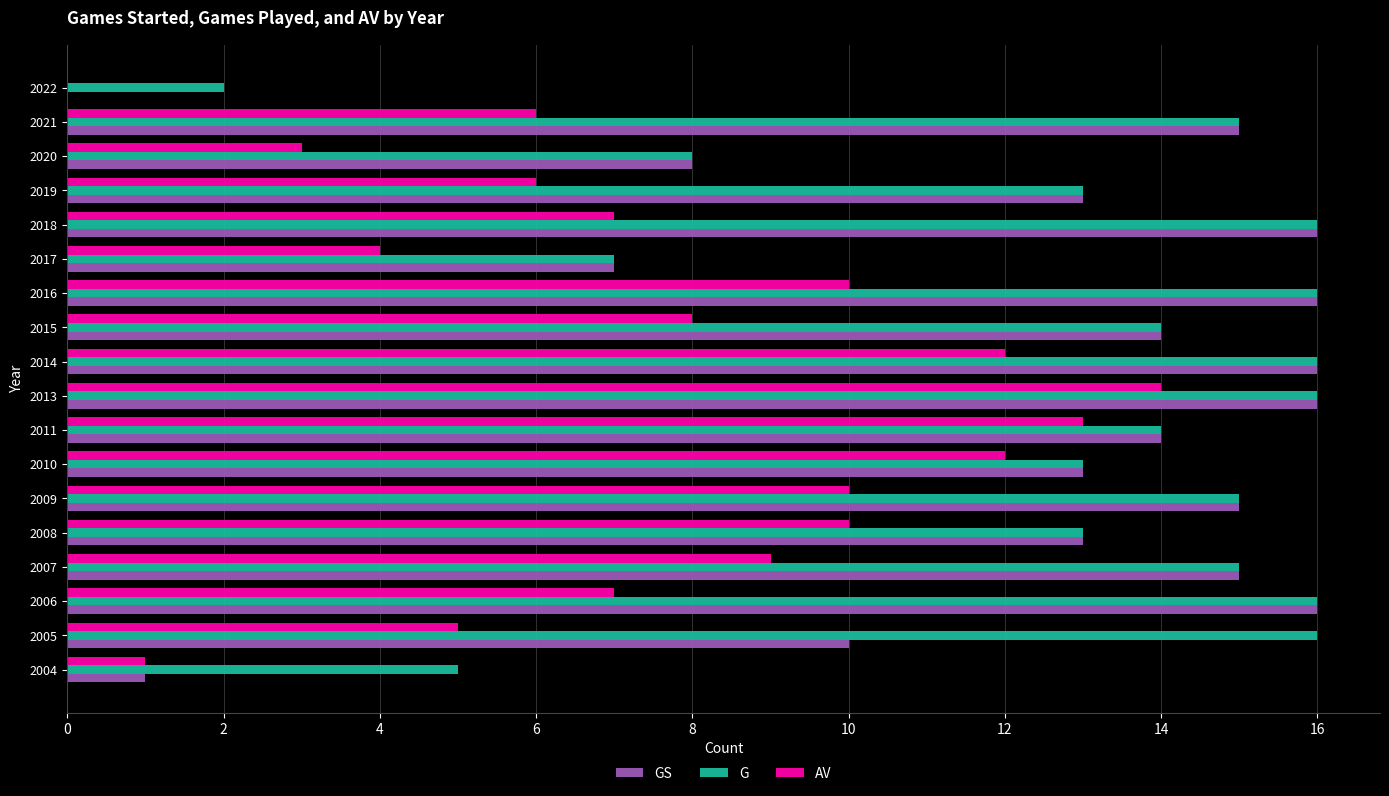

Count the number of categories in the chart.

18